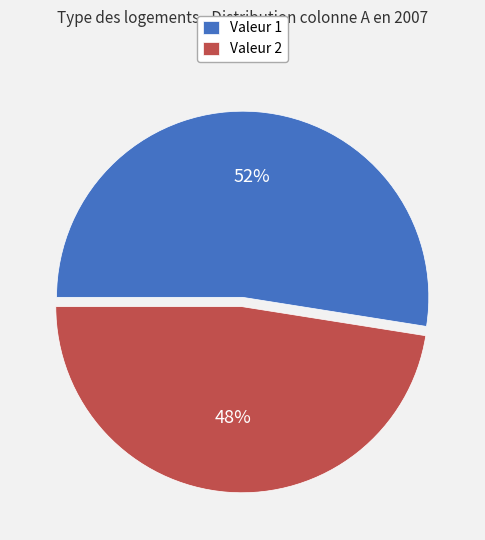

Approximately how many times larger is the value at Valeur 2 compared to Valeur 1?

0.9